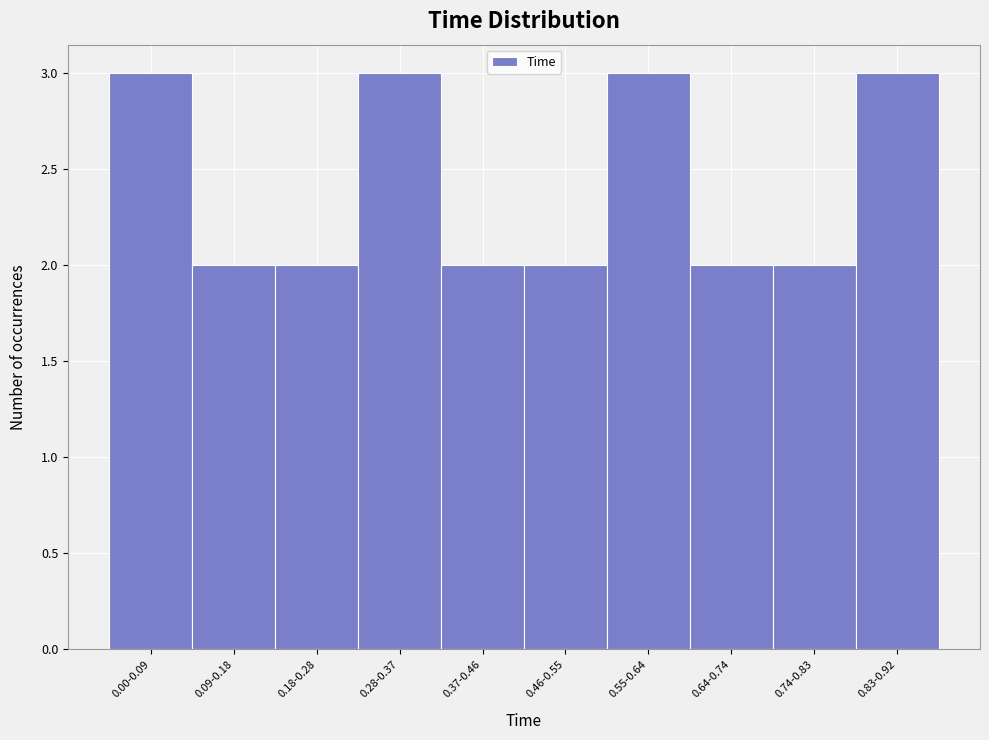

Reading left to right, list all the values displayed in this chart.

0.00-0.09=3	0.09-0.18=2	0.18-0.28=2	0.28-0.37=3	0.37-0.46=2	0.46-0.55=2	0.55-0.64=3	0.64-0.74=2	0.74-0.83=2	0.83-0.92=3